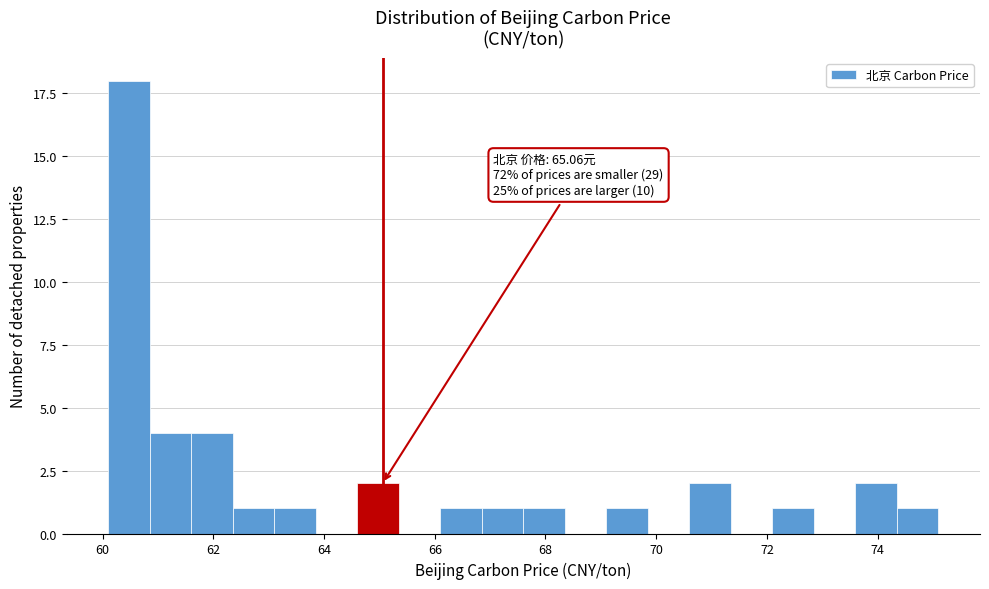

Around what value on the x-axis is the tallest bar? Give the approximate position of its centre, as read against the axis.

60.4